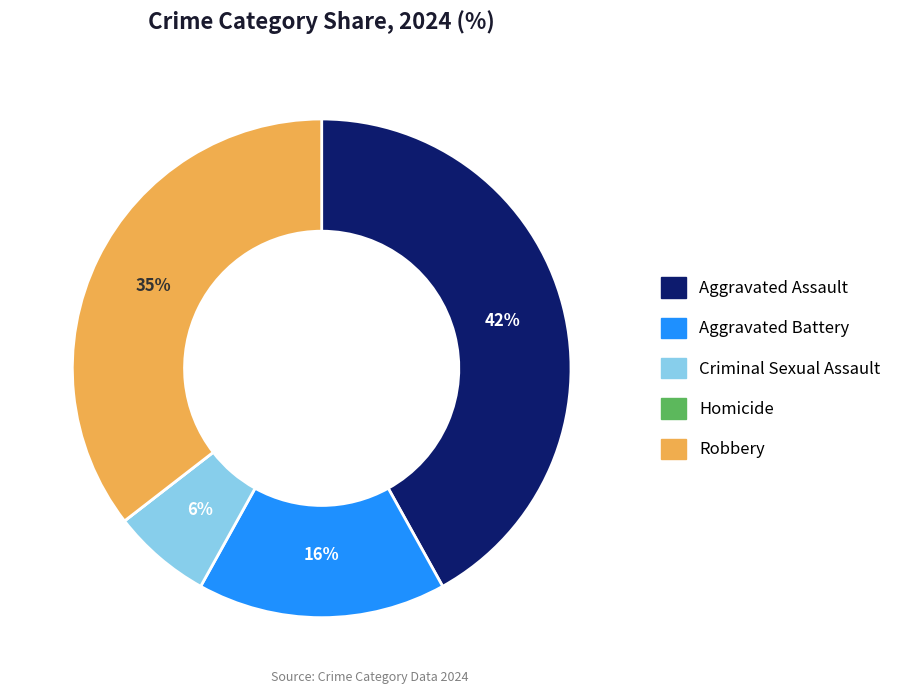

Which slice is the largest?

Aggravated Assault